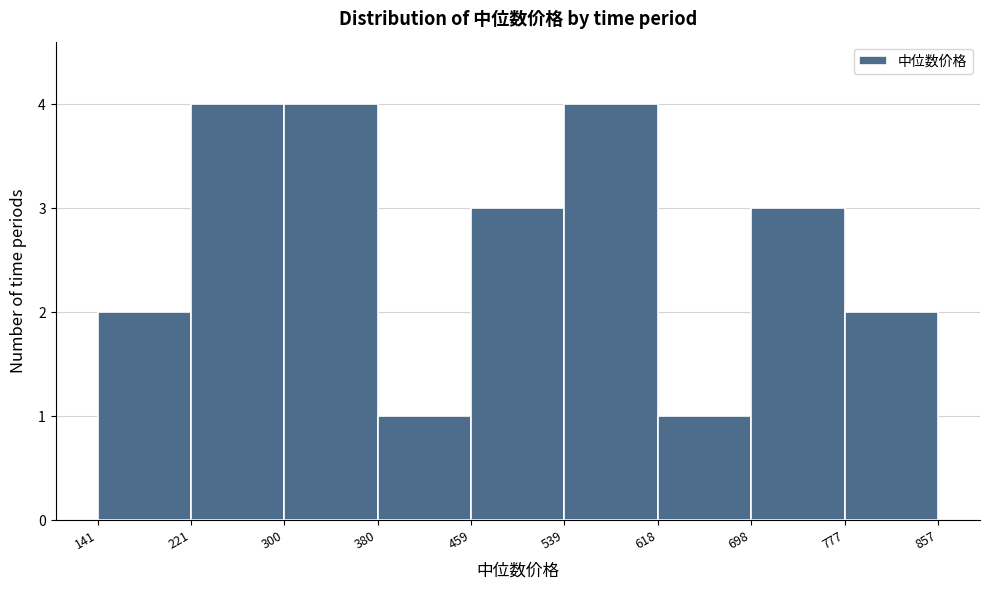

Reading left to right, list every bar in this chart as the range it spans on the x-axis followed by its height. The values are not printed on the chart, so give them approximately, as read against the axis.

141 to 221: 2
221 to 300: 4
300 to 380: 4
380 to 459: 1
459 to 539: 3
539 to 618: 4
618 to 698: 1
698 to 777: 3
777 to 857: 2